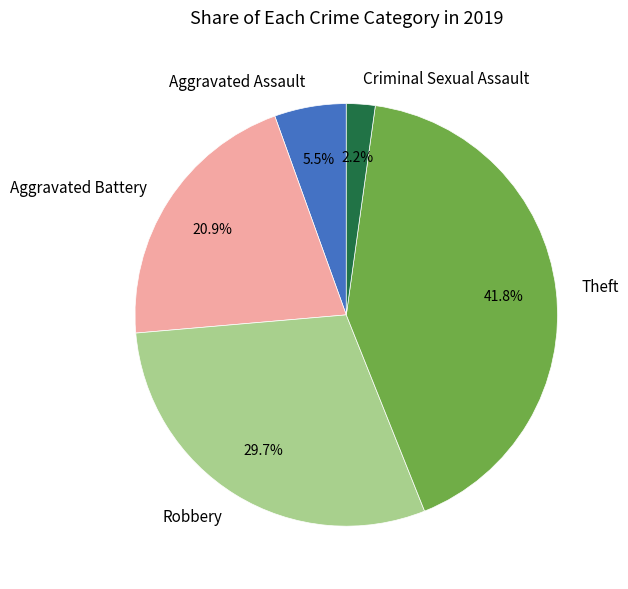

How many segments does this pie chart have?

5